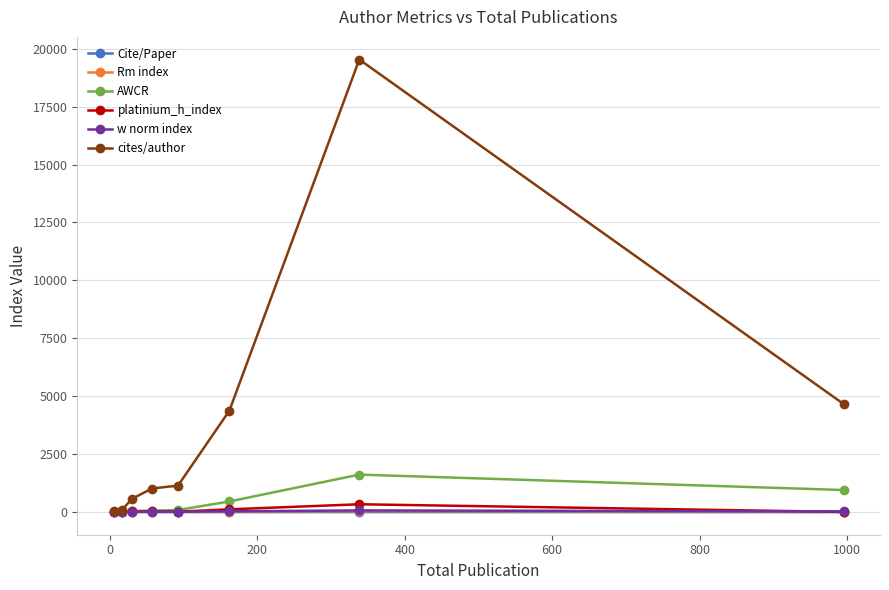

What is the average value of the AWCR series?

409.3